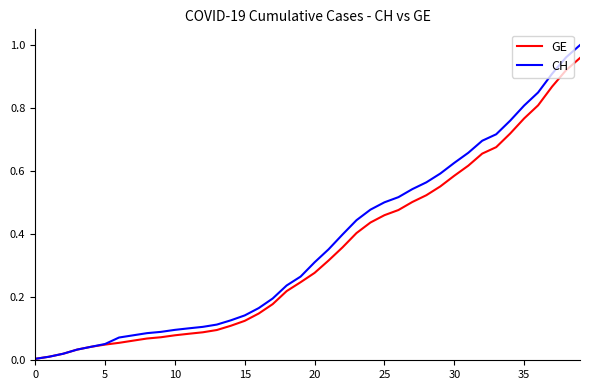

Which series has the largest range (max minus min)?

CH